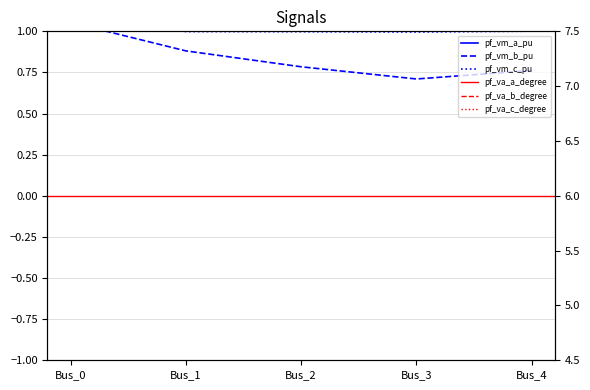

Which has a higher value, Bus_0 or Bus_1?

Bus_1